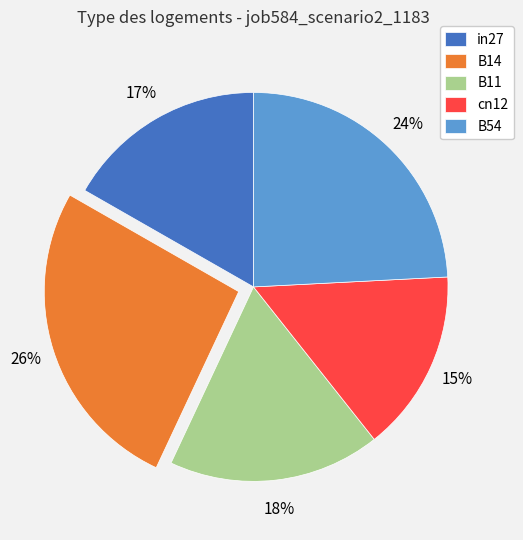

Which slice is the largest?

B14